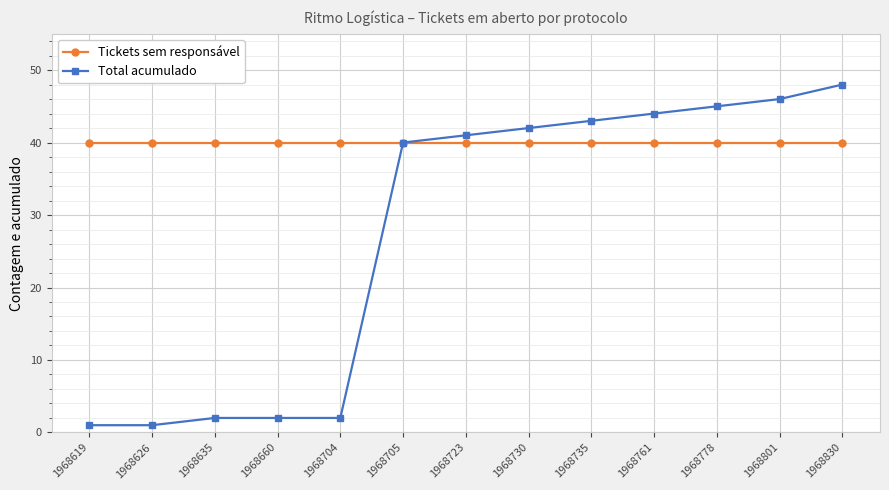

Read the Tickets sem responsável value at 1968761.

40